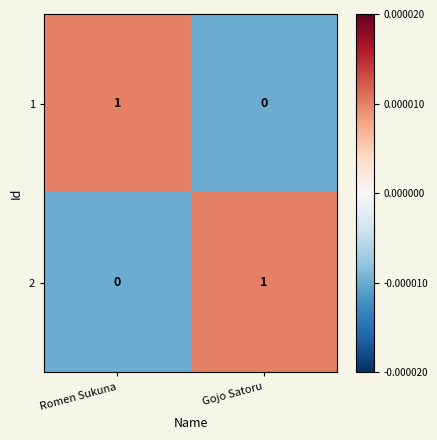

True or false: 1 has a value of 1 at Romen Sukuna.

True